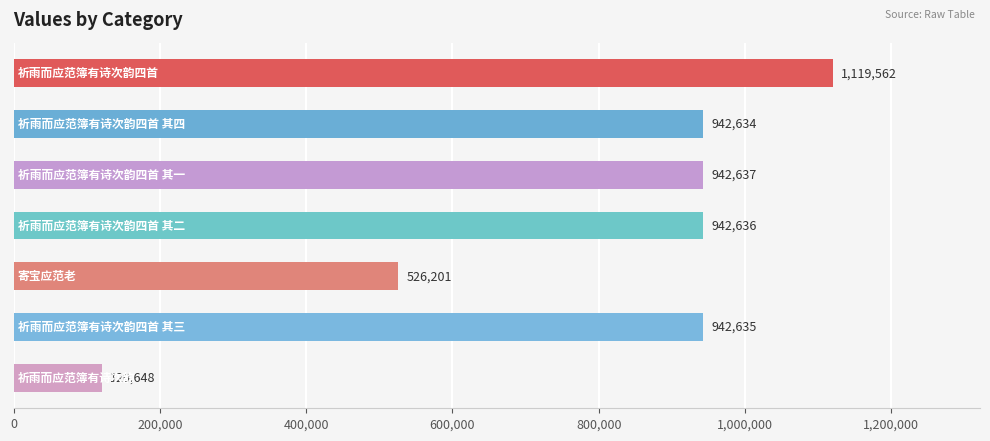

What is the difference between the second highest and minimum values?

821989